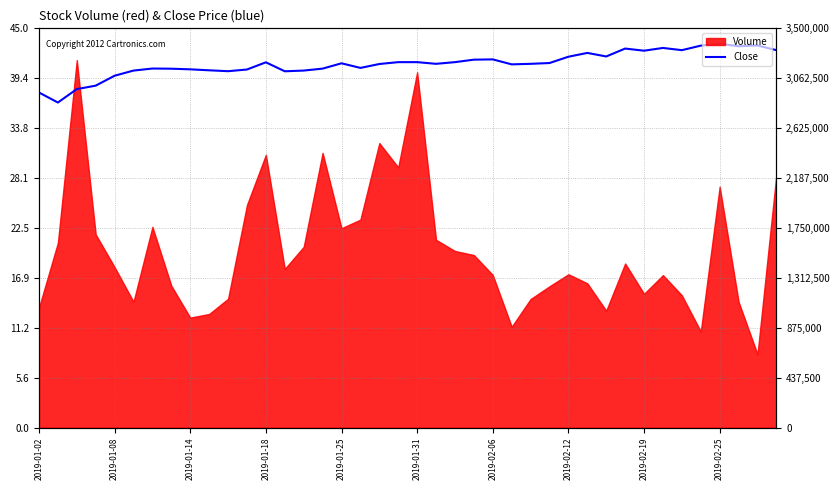

Between 18 and 30, which is larger?

30